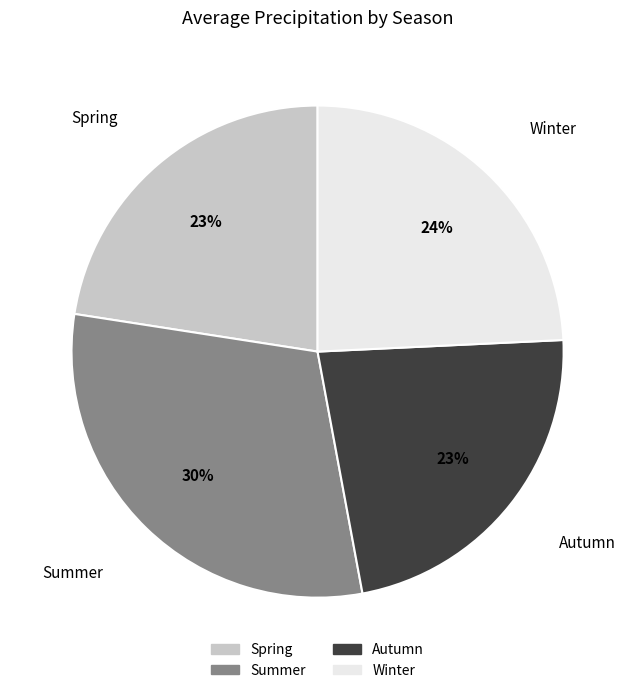

Is the sum of Spring and Autumn greater than half?

No